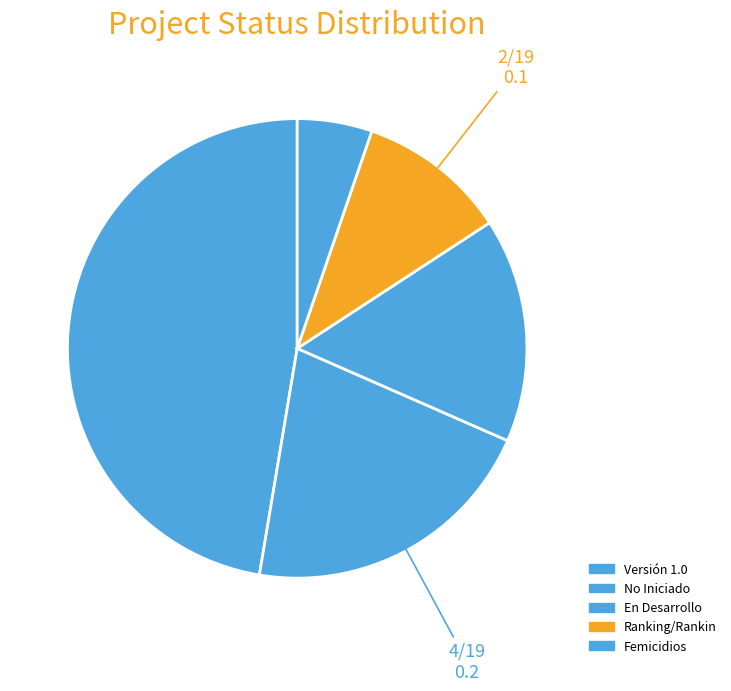

Does No Iniciado account for over 50% of the chart?

No